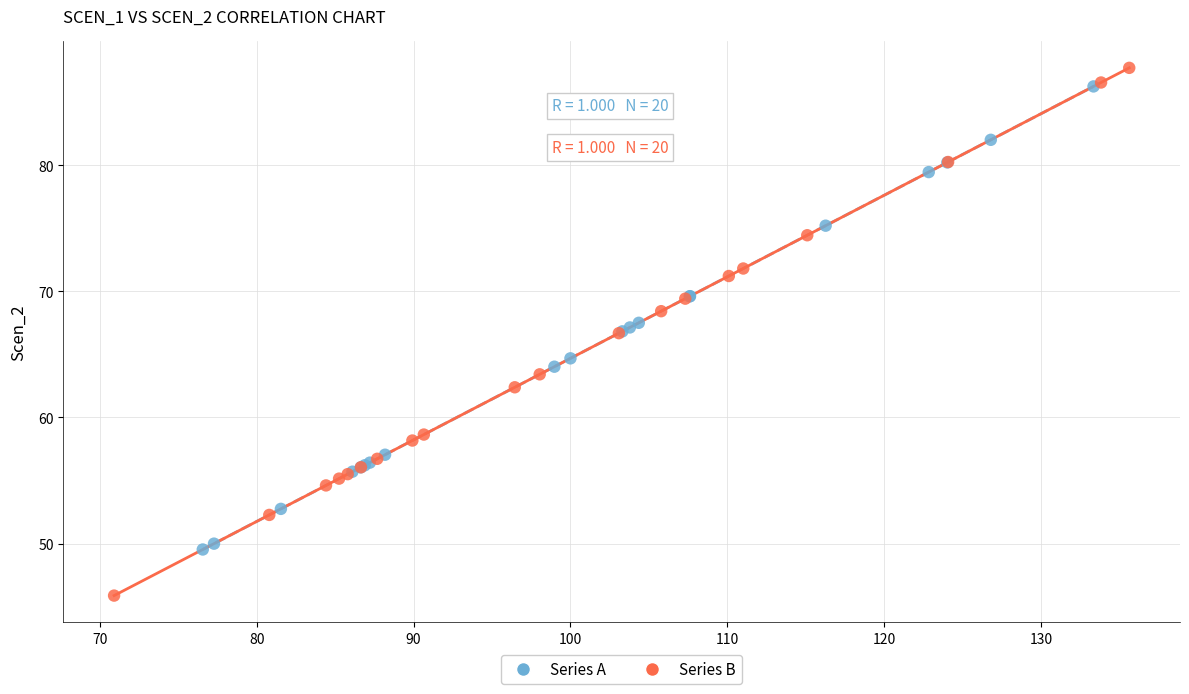

Which series contains the lowest Y value?

Series B